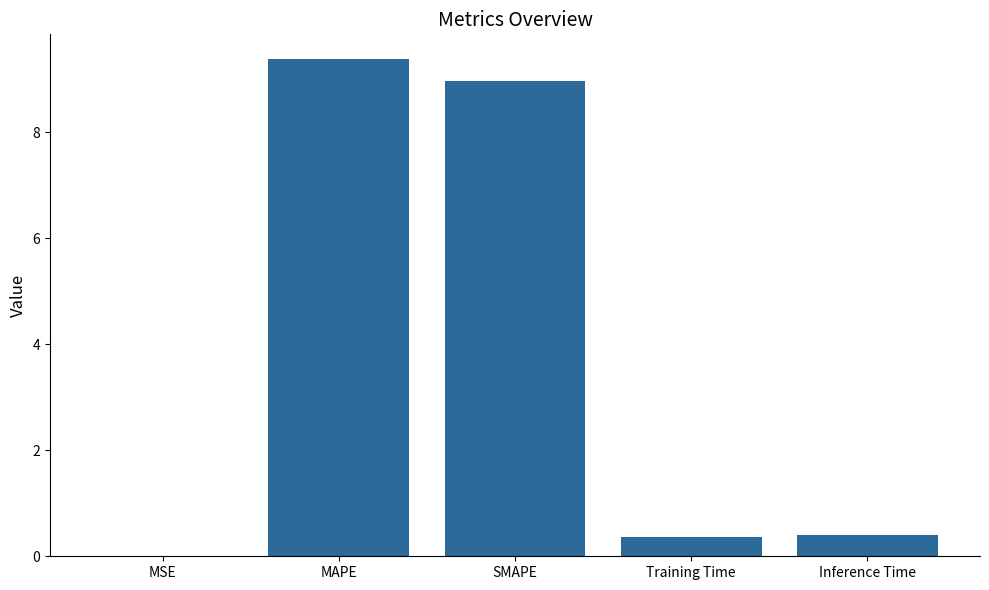

The chart shows a value of 4.5 at MAPE. True or false?

False